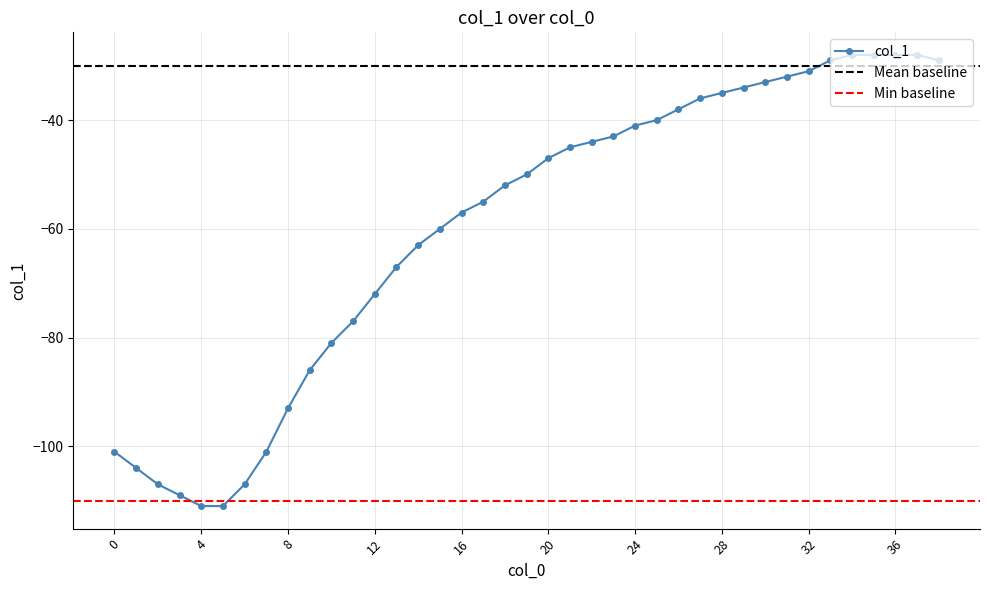

What is the minimum value shown in the chart?

-111